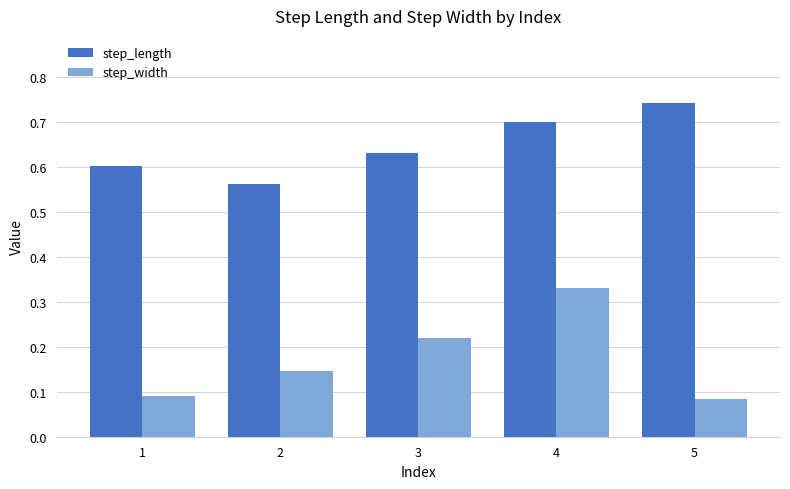

Between 1 and 3, which series saw the biggest shift?

step_width